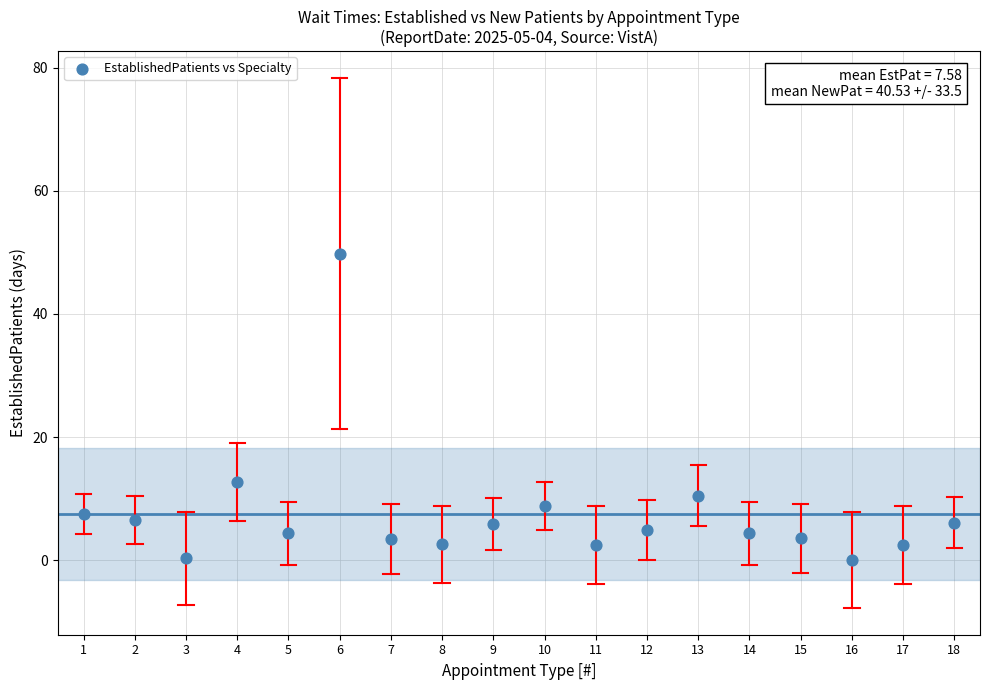

What Y value in the scatter plot is closest to 24?

12.7